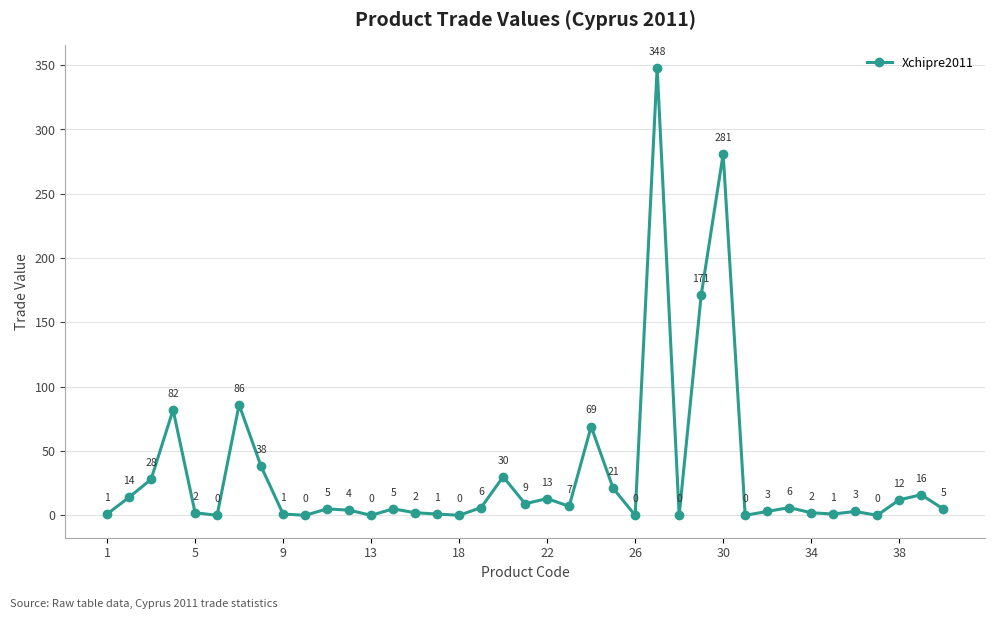

Reading left to right, list all the values displayed in this chart.

1	14	28	82	2	0	86	38	1	0	5	4	0	5	2	1	0	6	30	9	13	7	69	21	0	348	0	171	281	0	3	6	2	1	3	0	12	16	5